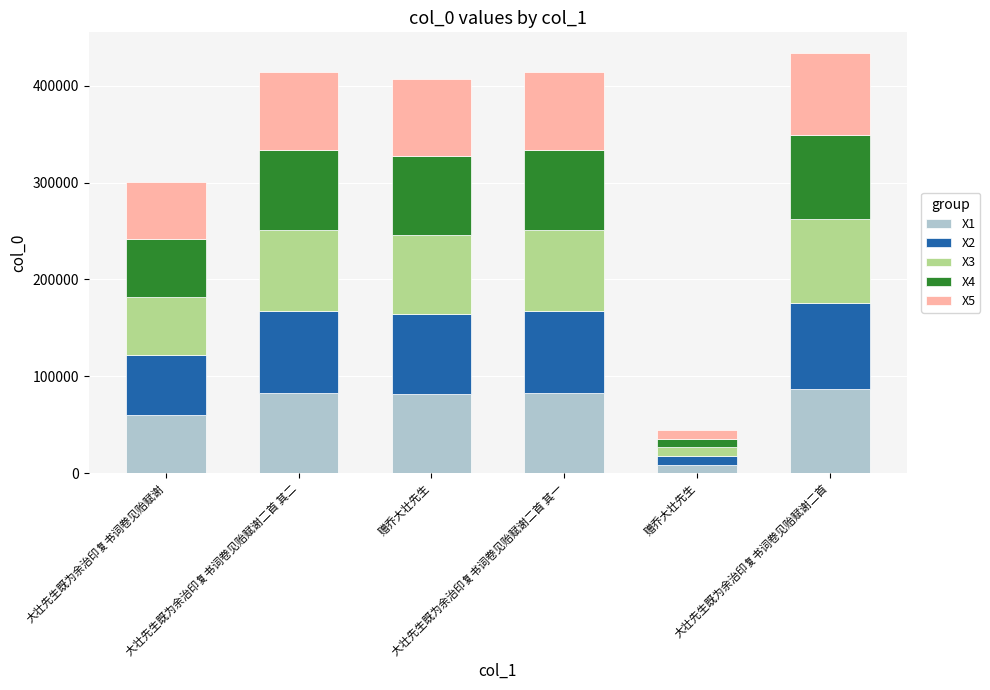

How many values in the X1 series are below 82913?

3